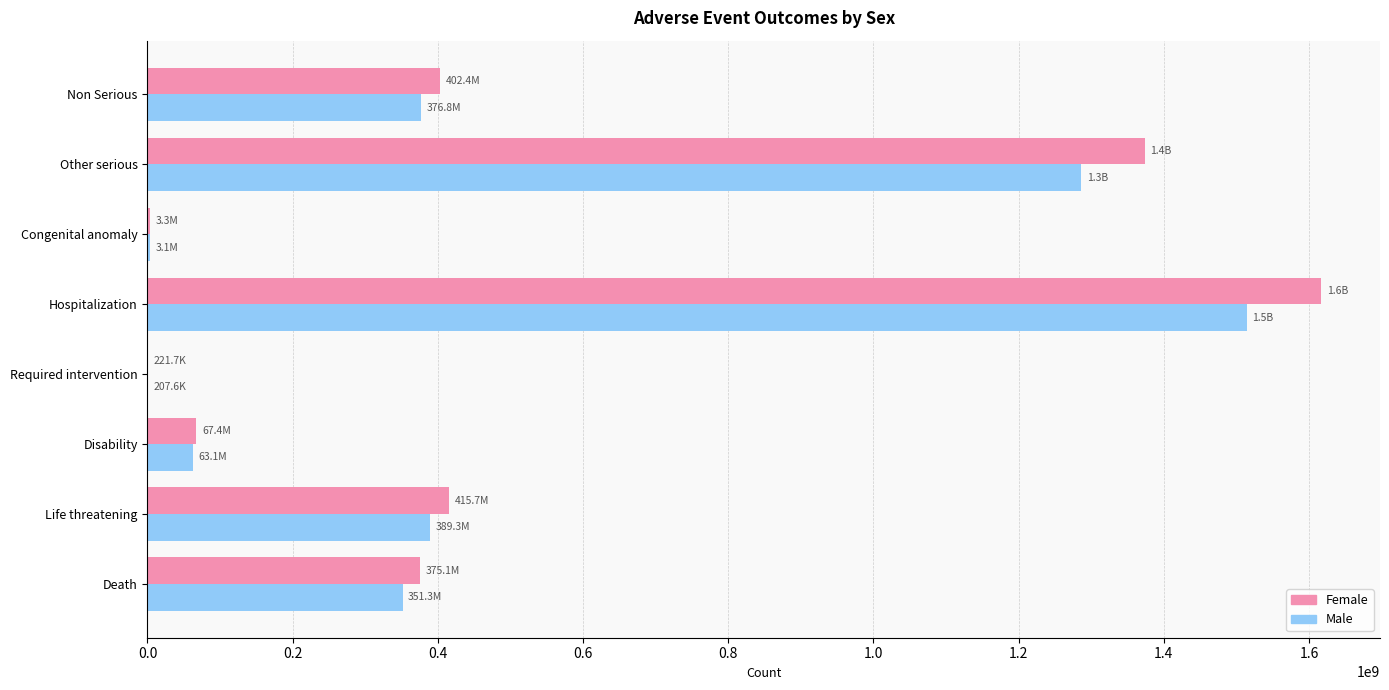

Between Congenital anomaly and Non Serious, which series saw the biggest shift?

Female